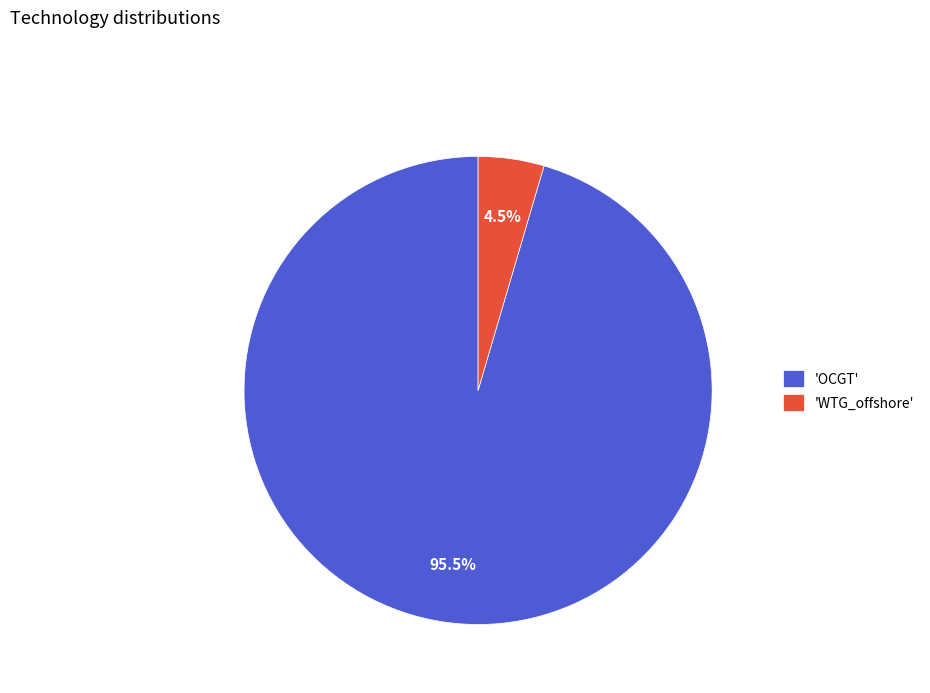

To the nearest percent, what is the average slice percentage?

50%